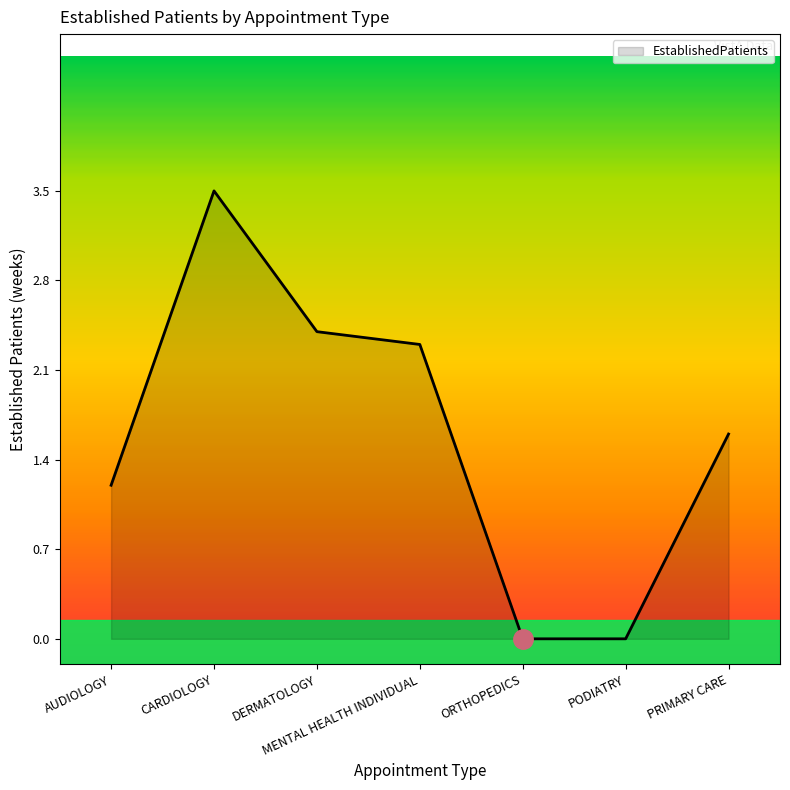

Between DERMATOLOGY and MENTAL HEALTH INDIVIDUAL, which is larger?

DERMATOLOGY